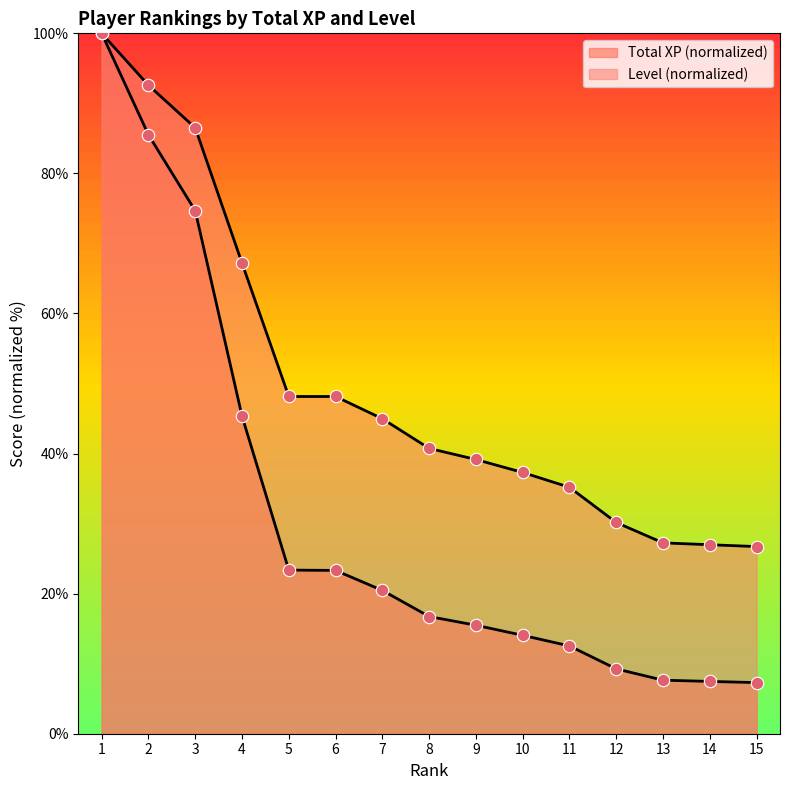

Which series reaches the maximum Y coordinate?

Total XP